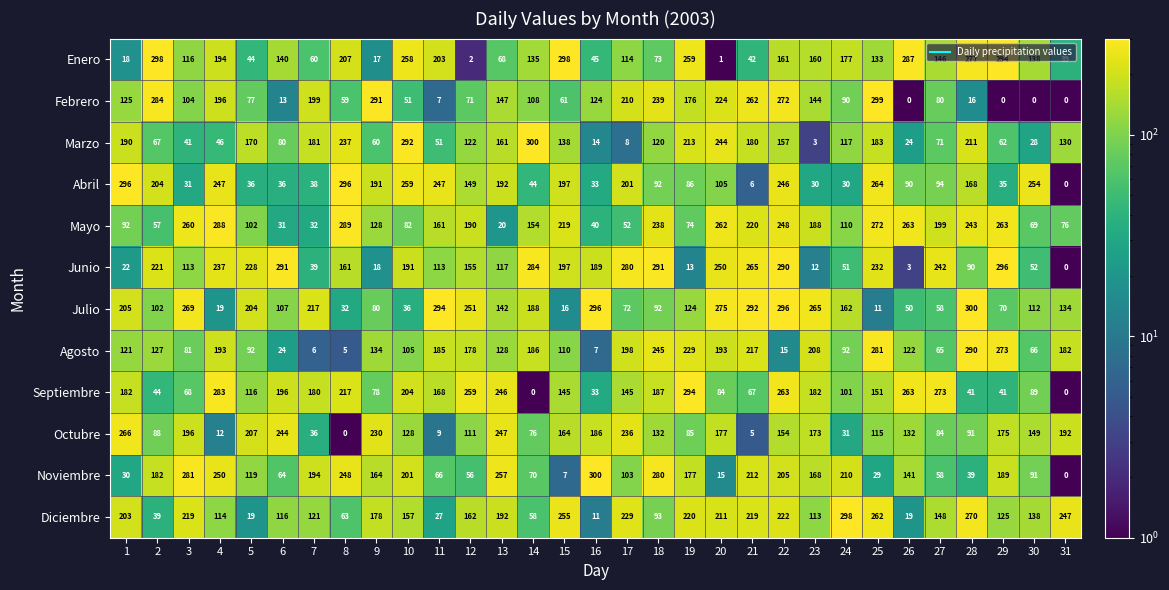

Is it true that Febrero equals 13 at 6?

True